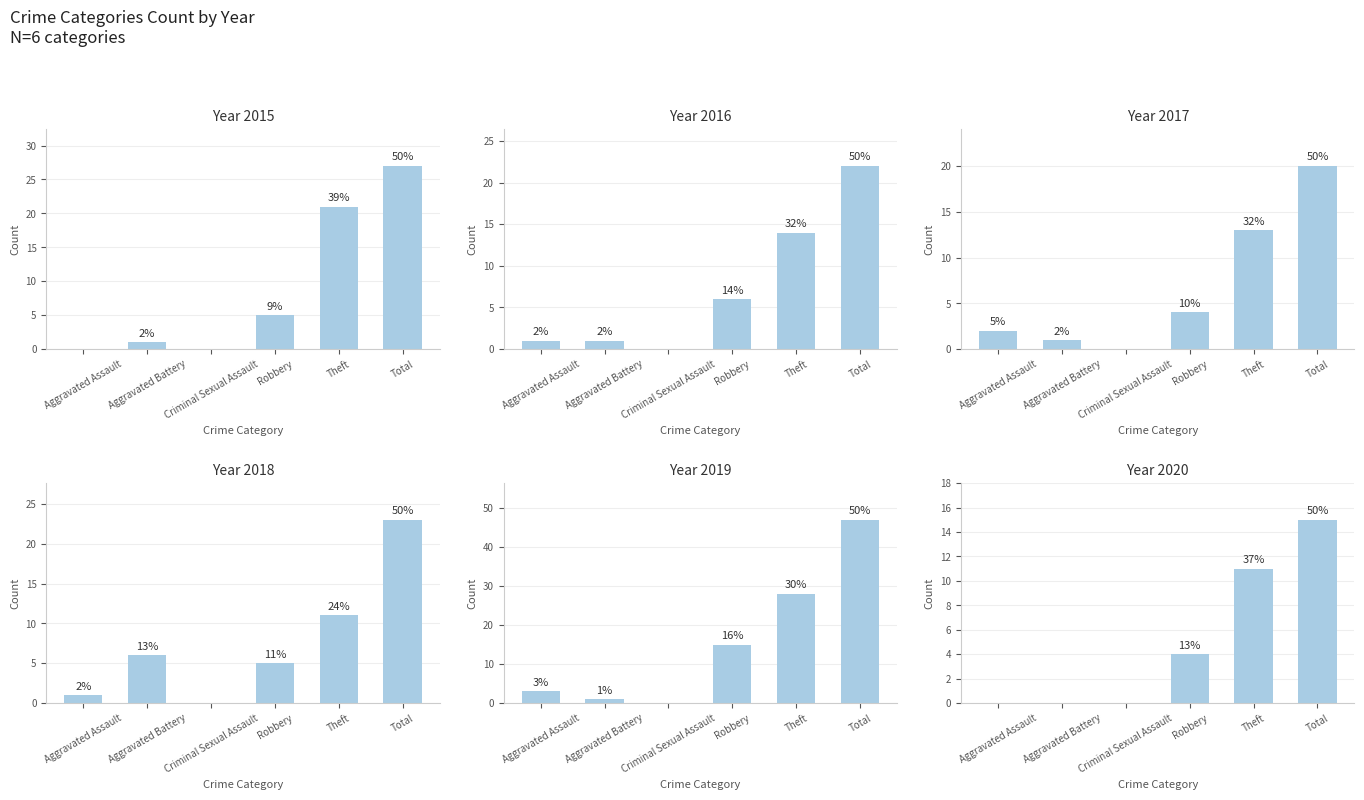

At which label is 2018 closest to 11?

Theft